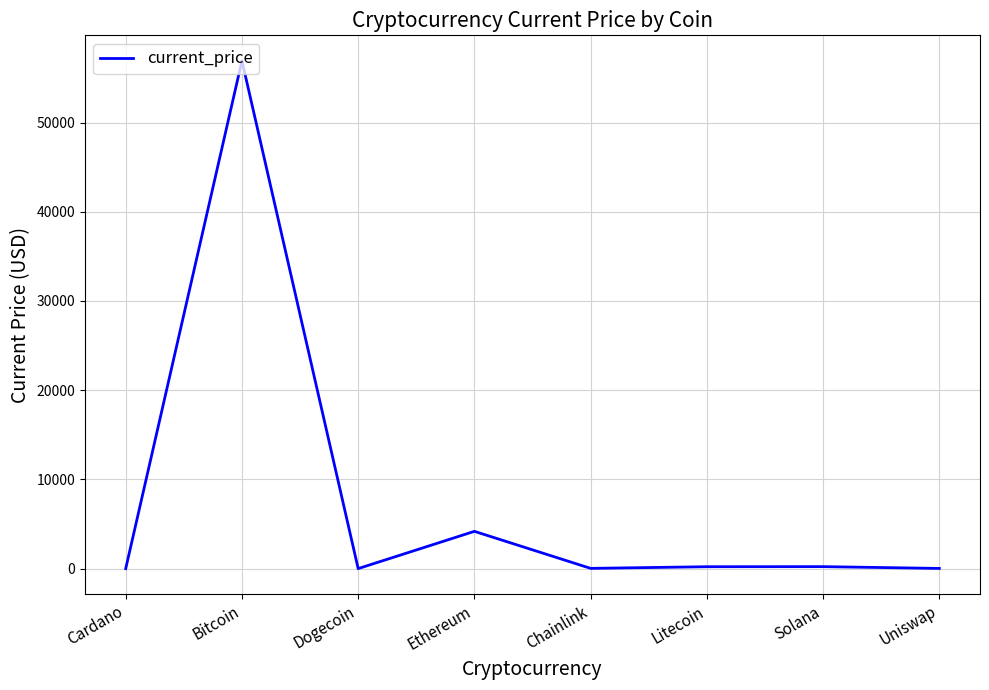

What is the sum of the values at Solana and Dogecoin?

220.5